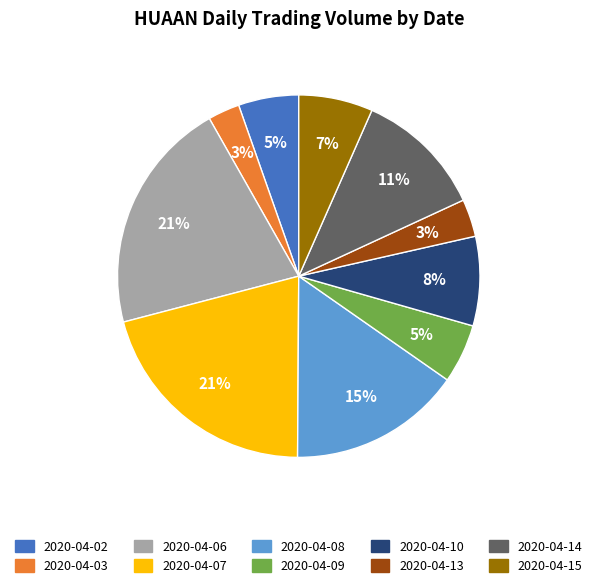

To the nearest percent, what is the combined percentage of 2020-04-07 and 2020-04-10?

29%